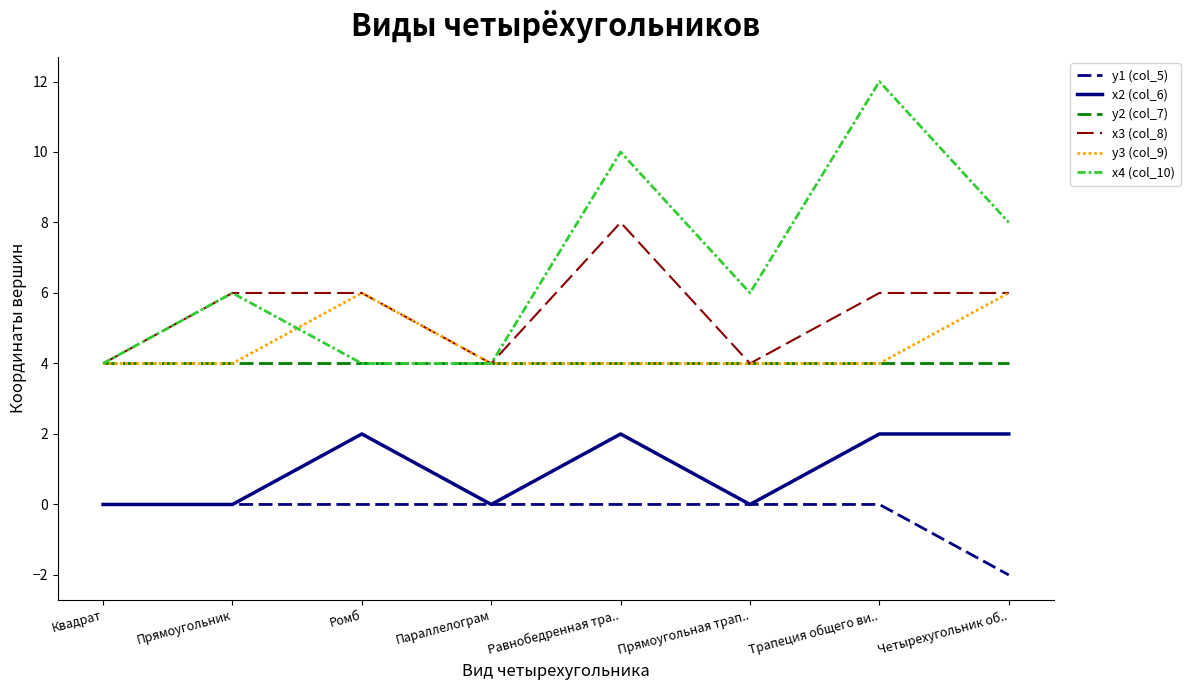

Which category has the lowest value across all series?

Четырехугольник об..